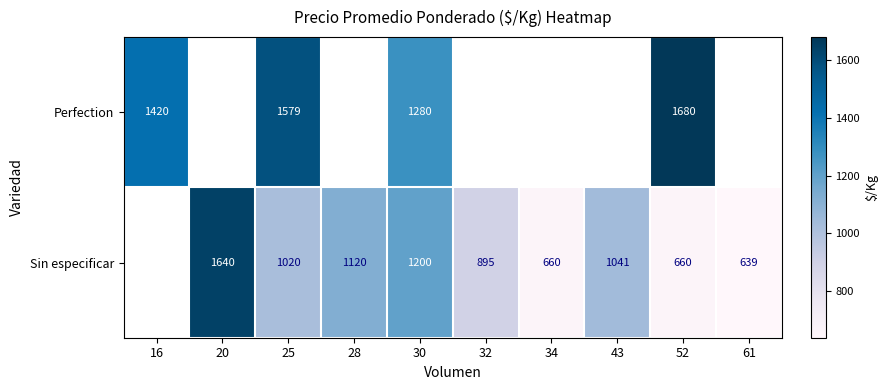

What is the spread (max minus min) of values at 52?

1020